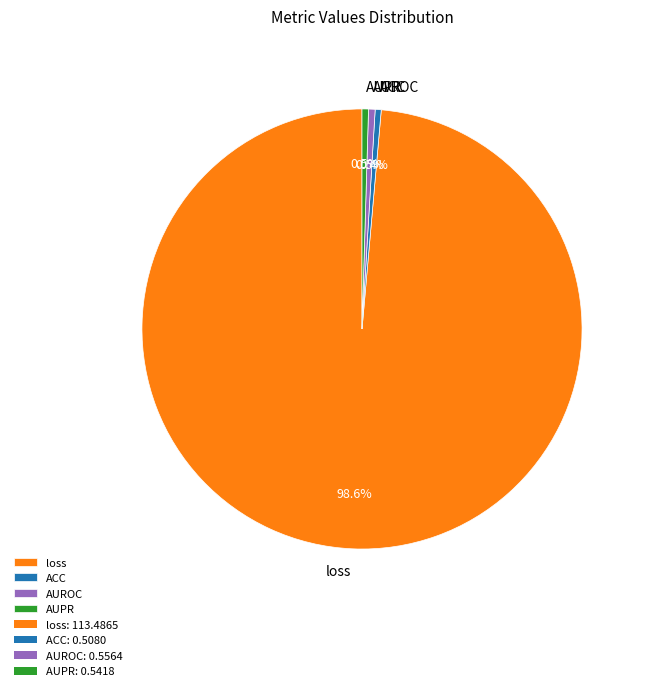

To the nearest percent, what is the difference between the largest and smallest slice percentages?

98%